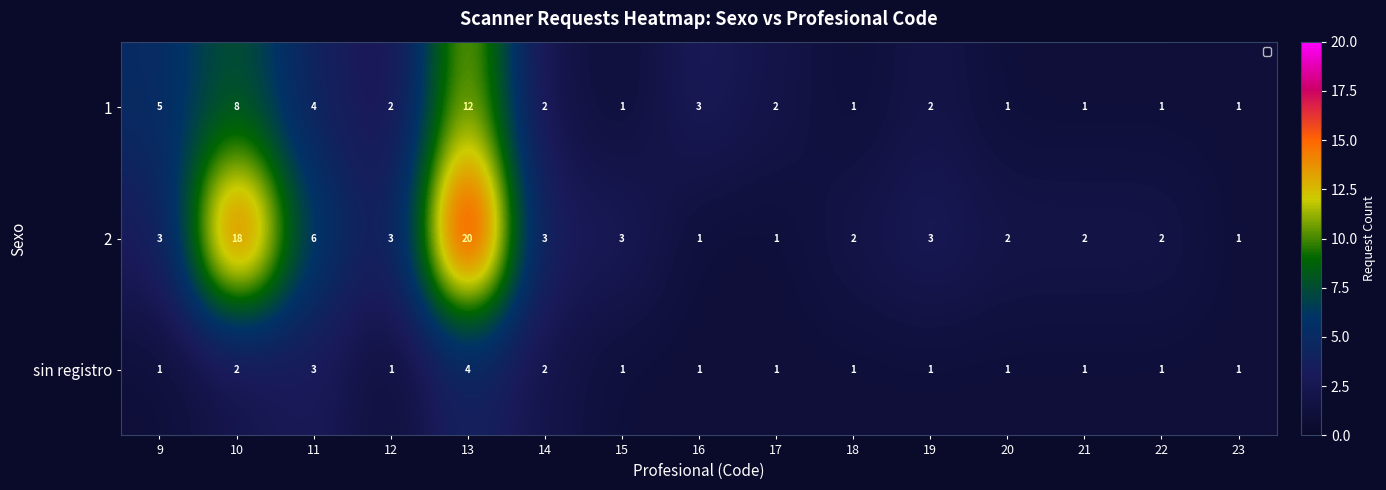

What is the maximum value shown in the chart?

20